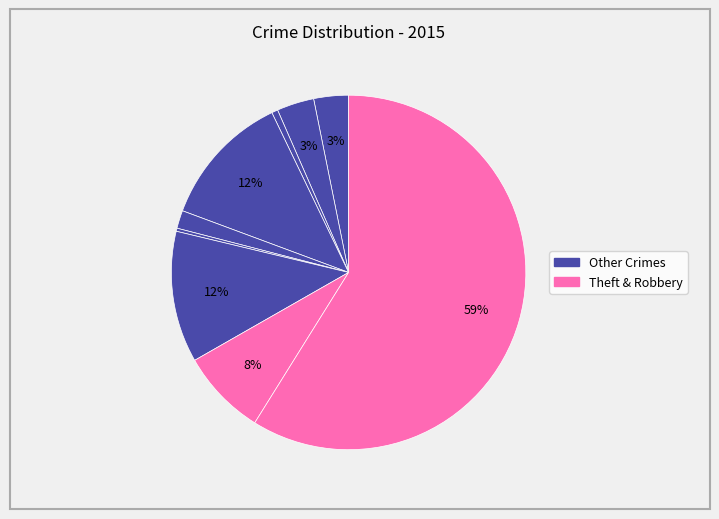

How many slices are in this pie chart?

9